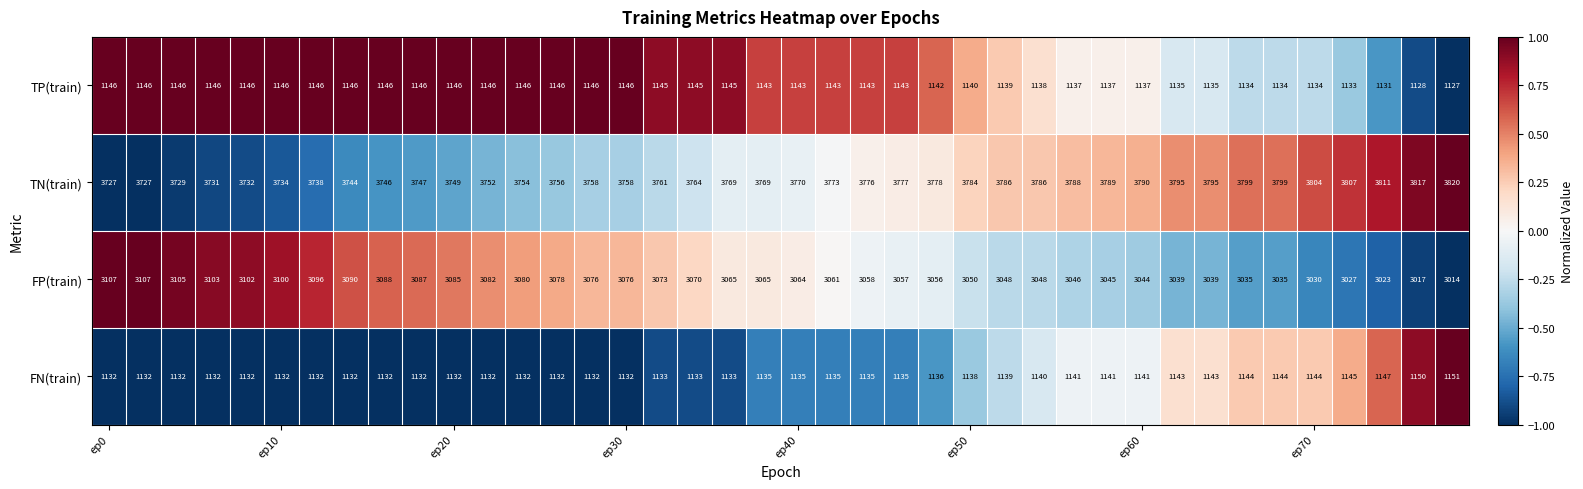

What is the highest value of the TN(train) series?

3820